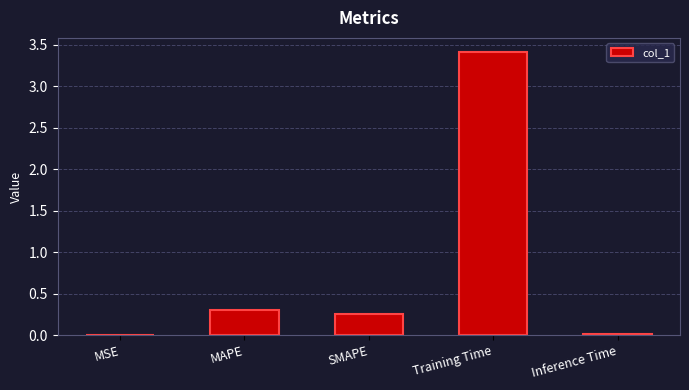

True or false: the data shows 0.0 at Inference Time.

True